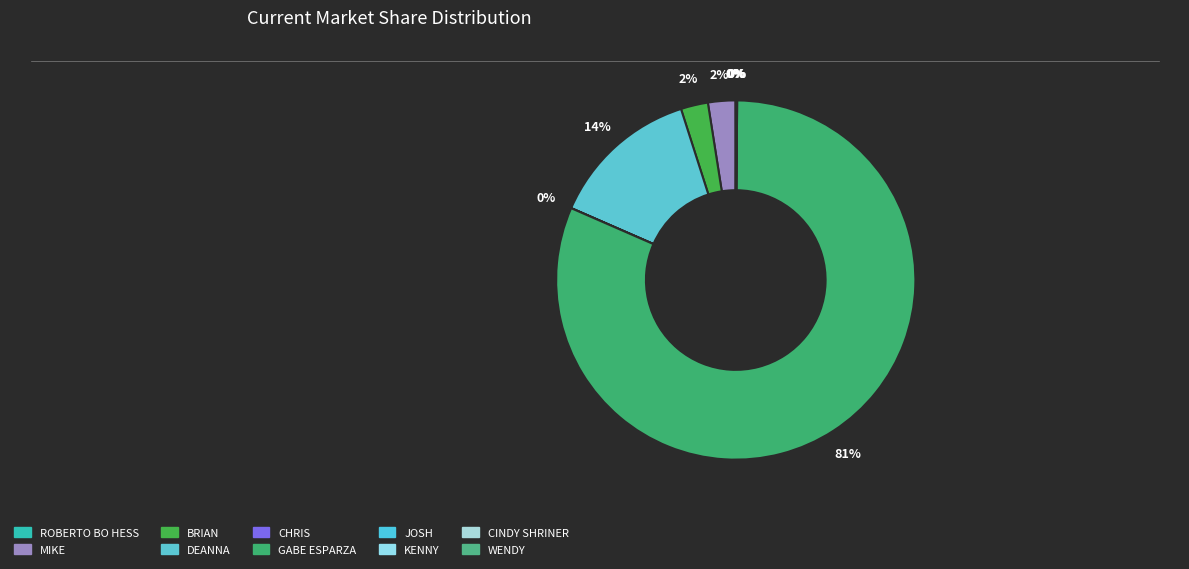

True or false: JOSH accounts for 7% of the total.

False